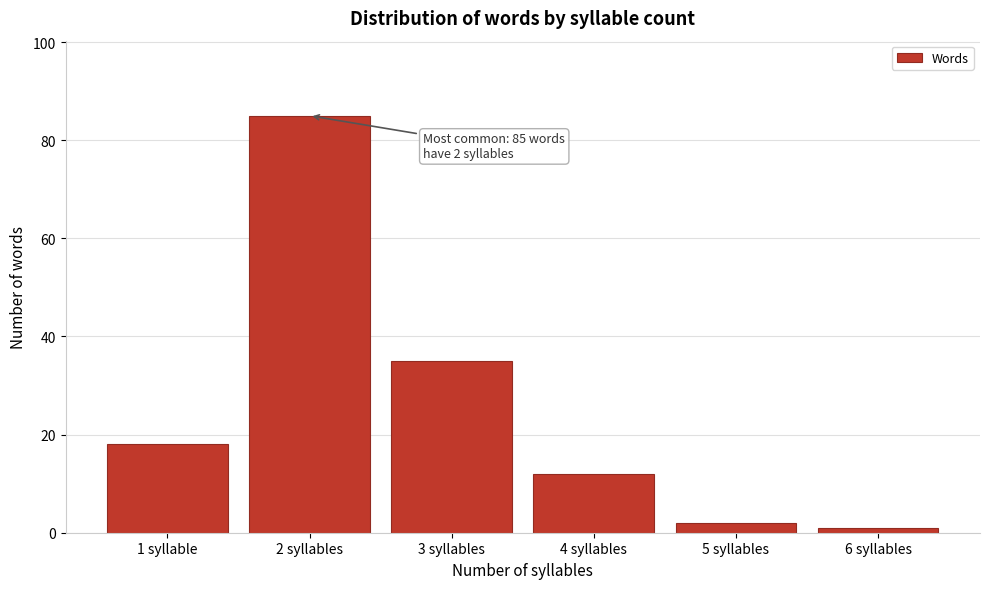

Reading left to right, extract all data points from this chart.

1 syllable=18	2 syllables=85	3 syllables=35	4 syllables=12	5 syllables=2	6 syllables=1